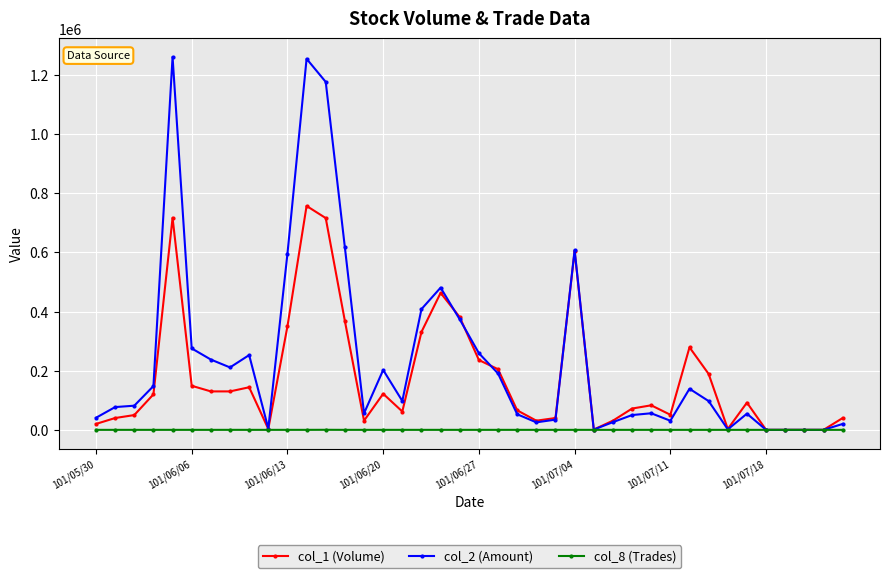

At how many categories does at least one series exceed 1062069?

3